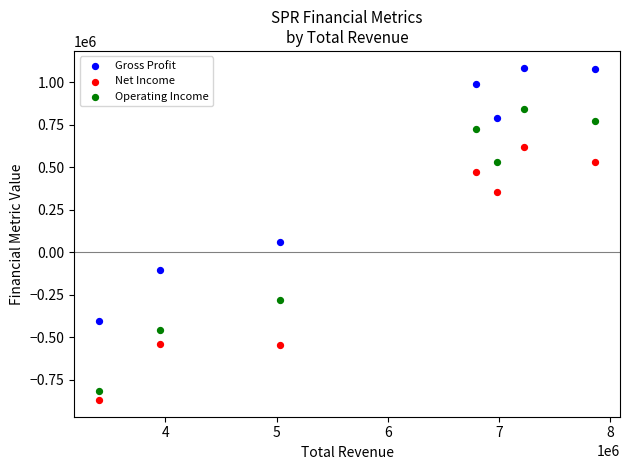

What are all the series names shown in the legend?

Gross Profit, Net Income, Operating Income